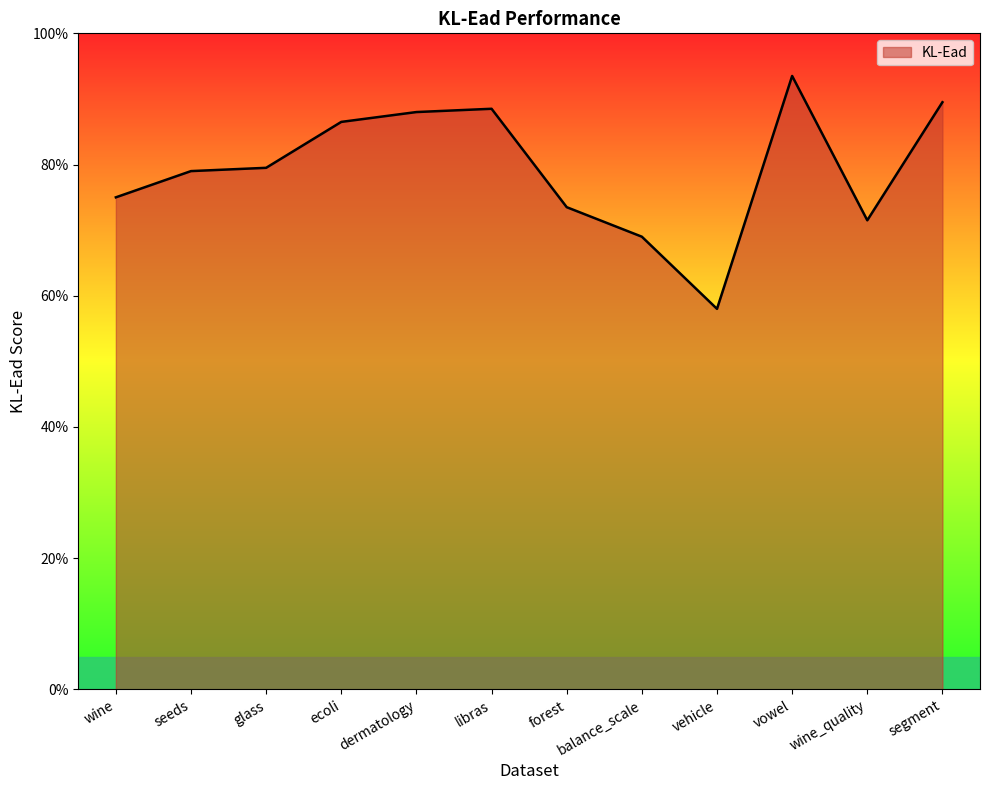

How many values are between 0 and 1?

12